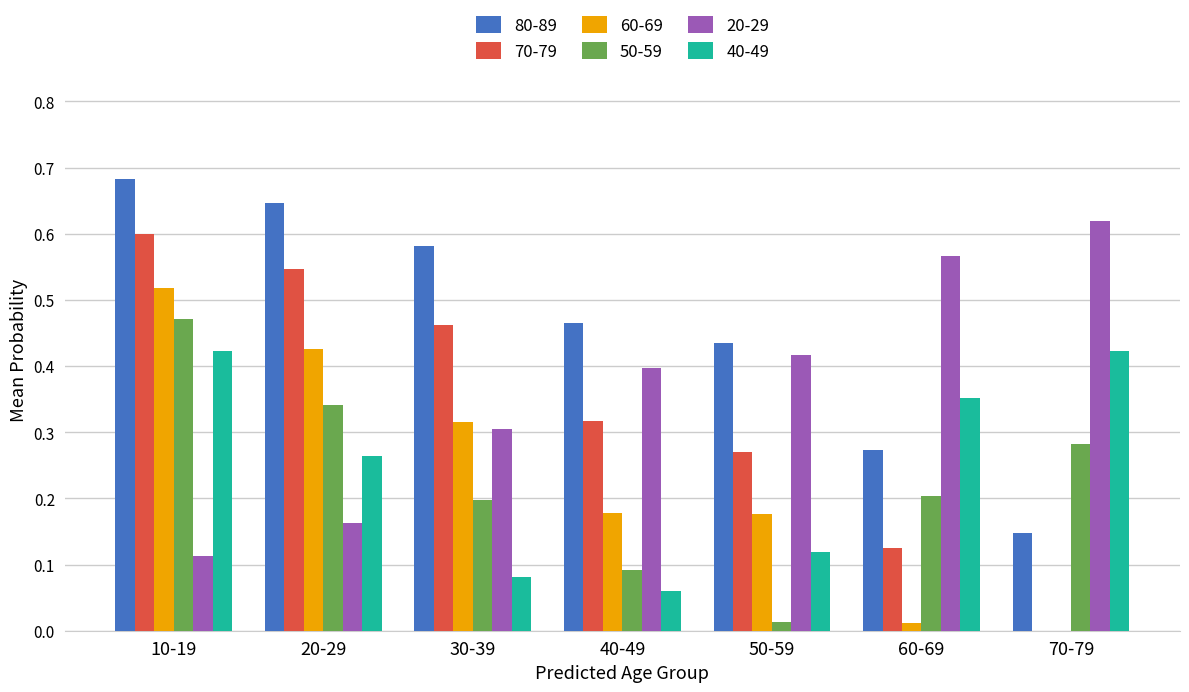

At which label does 60-69 reach its peak?

10-19